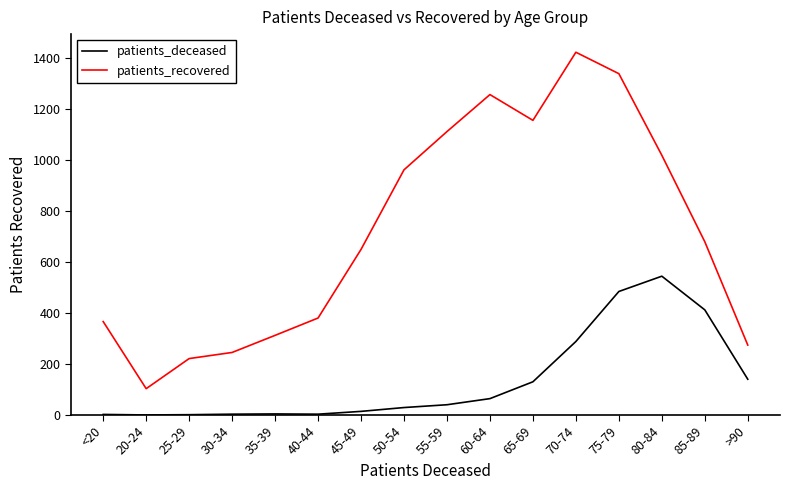

What is the maximum value shown in the chart?

1422